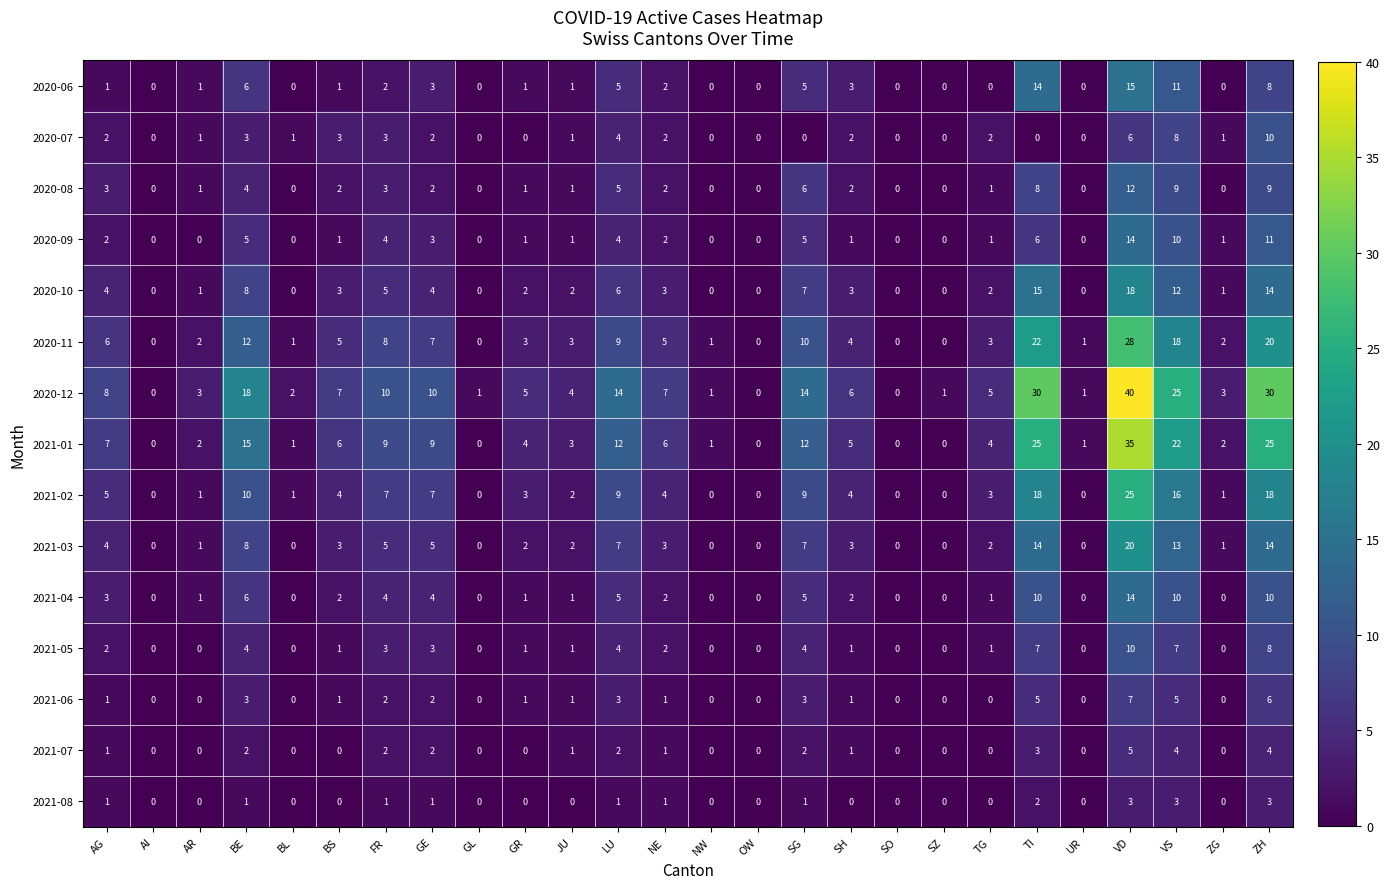

True or false: 2020-09 has a value of 0 at GL.

True